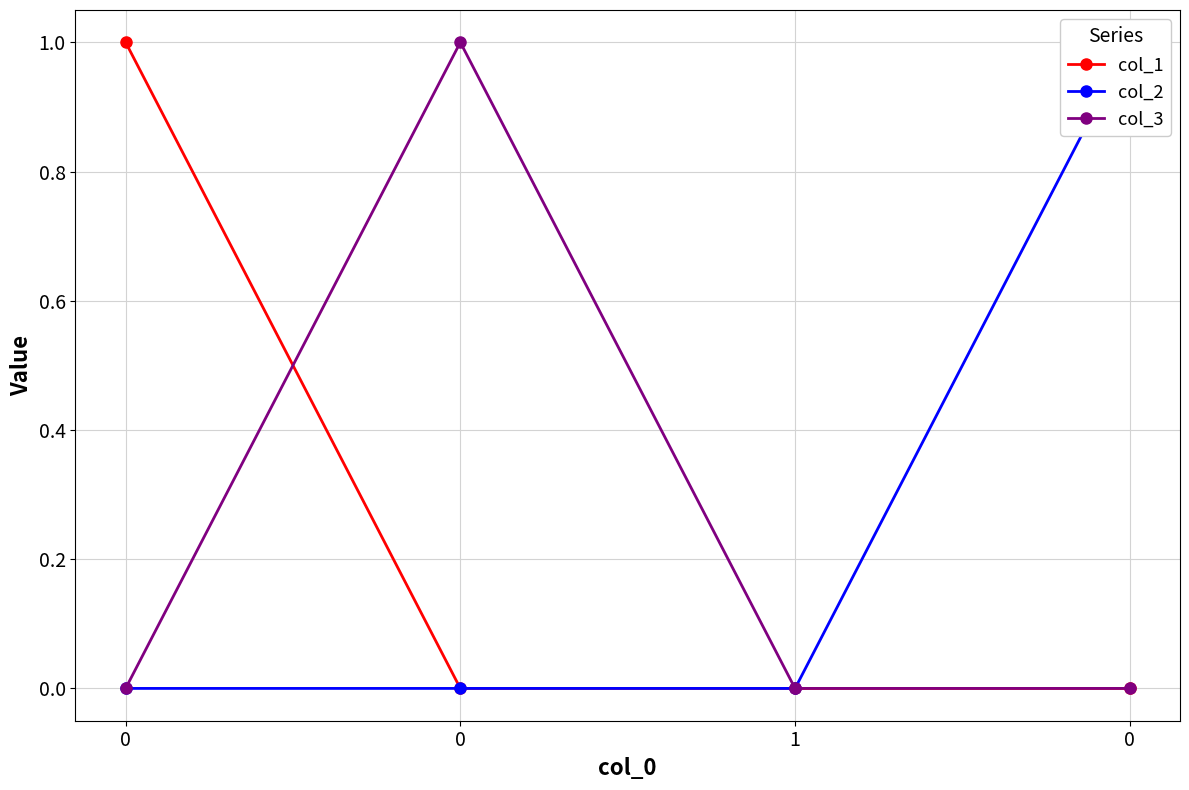

Reading left to right, extract all data points from this chart.

col_1: 1	0	0	0
col_2: 0	0	0	1
col_3: 0	1	0	0